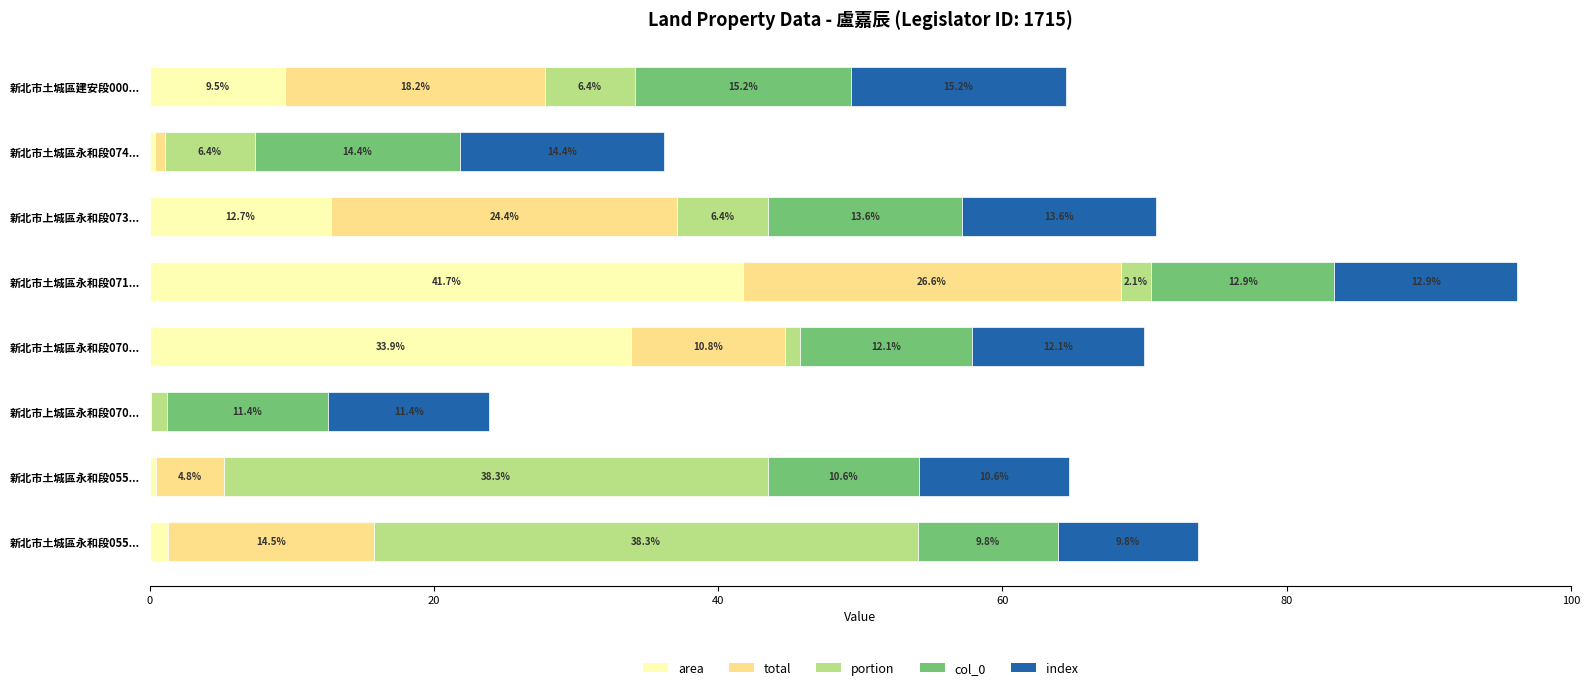

Reading left to right, what are all the values shown in this chart?

area: 1.3	0.4	0.1	33.9	41.7	12.7	0.4	9.5
total: 14.5	4.8	0.0	10.8	26.6	24.4	0.7	18.2
portion: 38.3	38.3	1.1	1.1	2.1	6.4	6.4	6.4
col_0: 9.8	10.6	11.4	12.1	12.9	13.6	14.4	15.2
index: 9.8	10.6	11.4	12.1	12.9	13.6	14.4	15.2